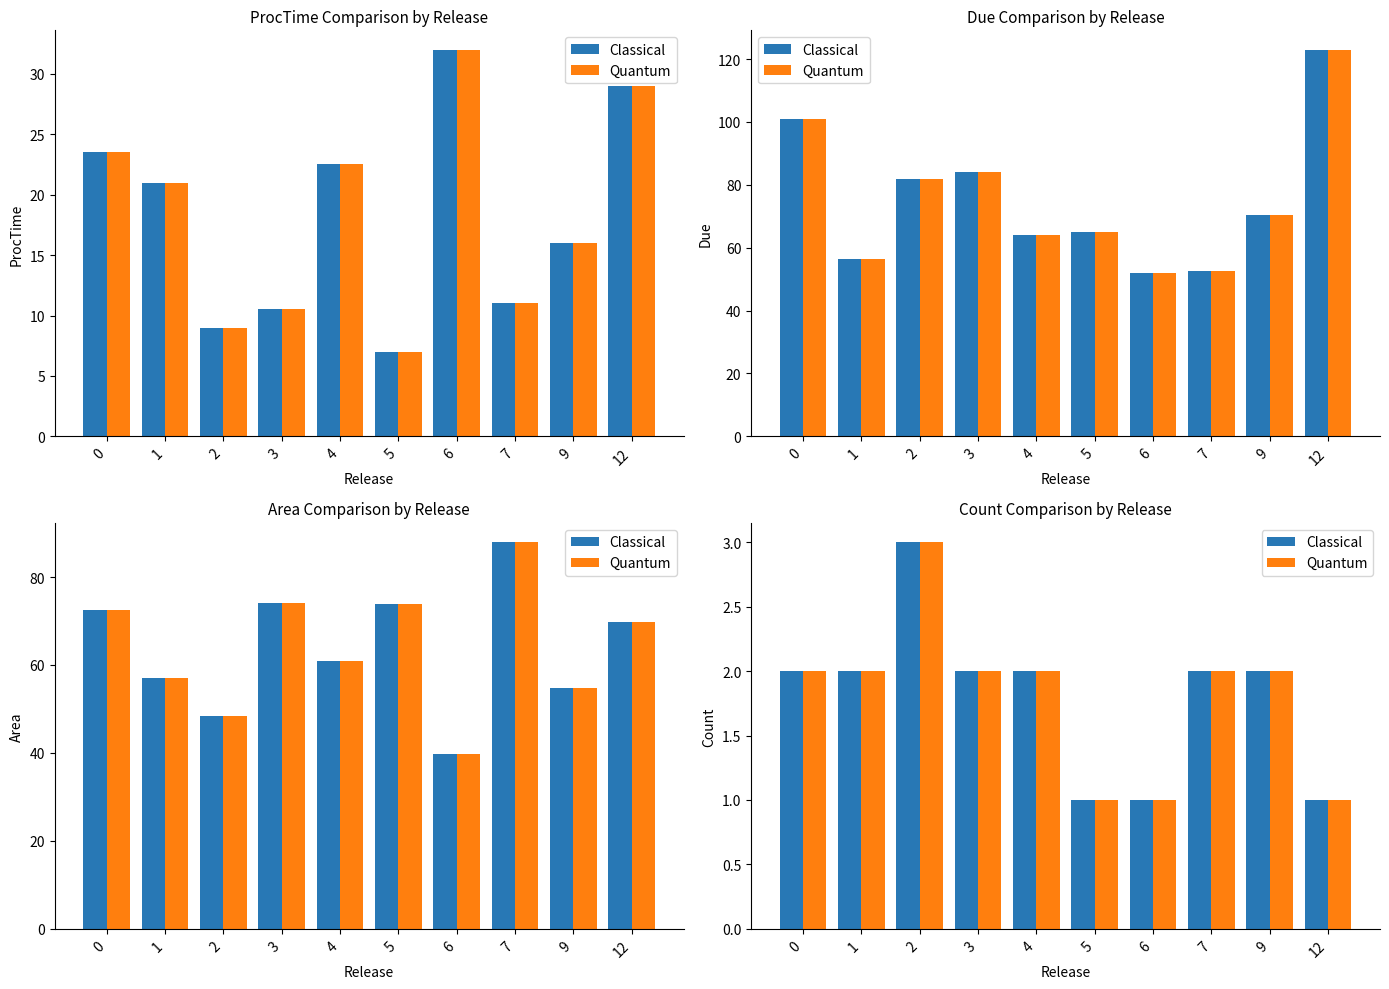

What is the average value of the Classical series?

2